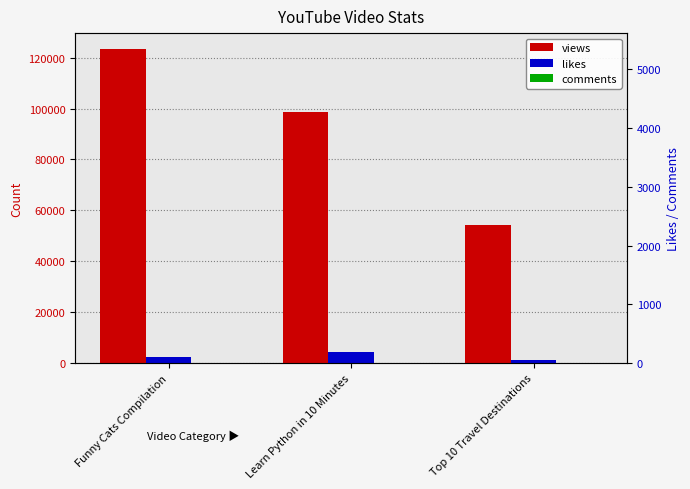

Where is views nearest to the value 88888?

Learn Python in 10 Minutes